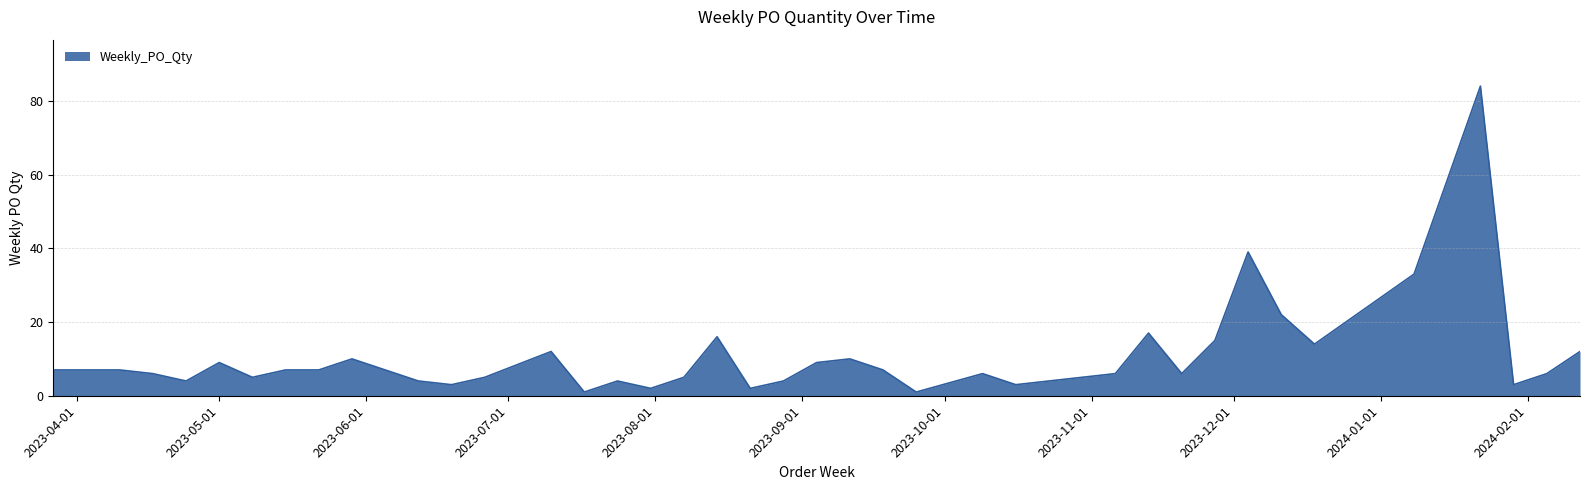

What is the difference between the maximum and minimum values?

83